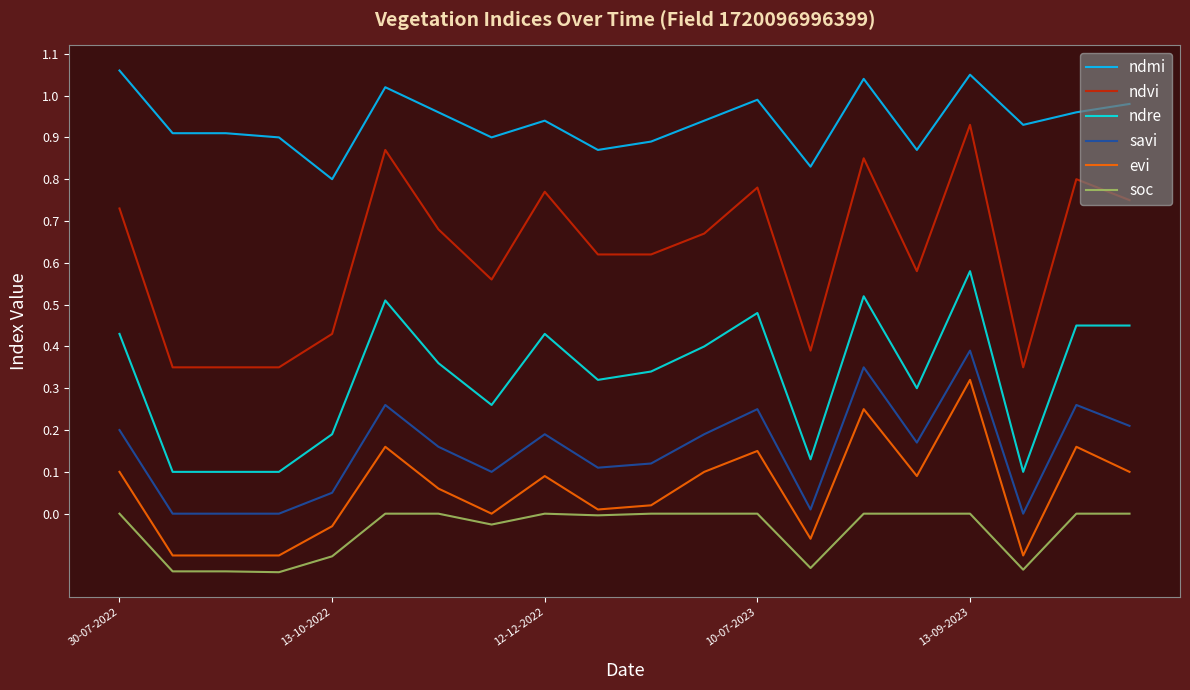

List the series in order of their peak value, highest first.

ndmi, ndvi, ndre, savi, evi, soc